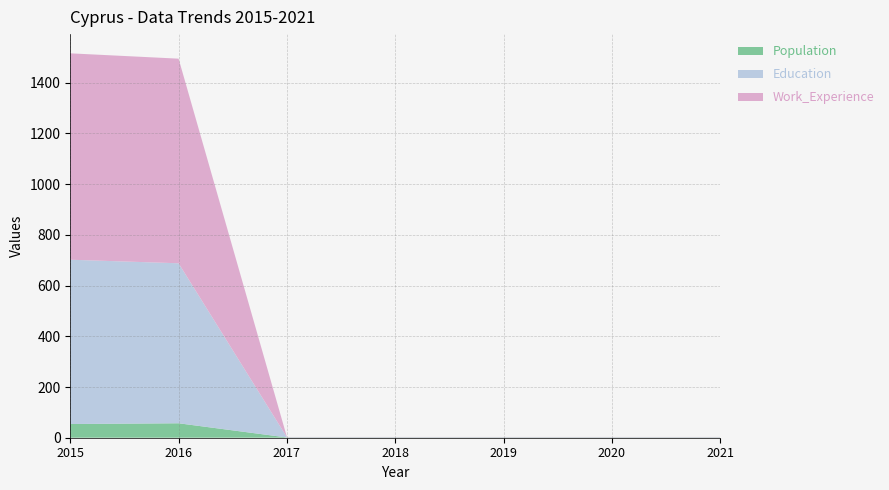

Reading left to right, what are all the values shown in this chart?

Population: 2015=54	2016=57	2017=1	2018=1	2019=1	2020=1	2021=1
Education: 2015=648	2016=631	2017=1	2018=1	2019=1	2020=1	2021=1
Work_Experience: 2015=814	2016=807	2017=1	2018=1	2019=1	2020=1	2021=1